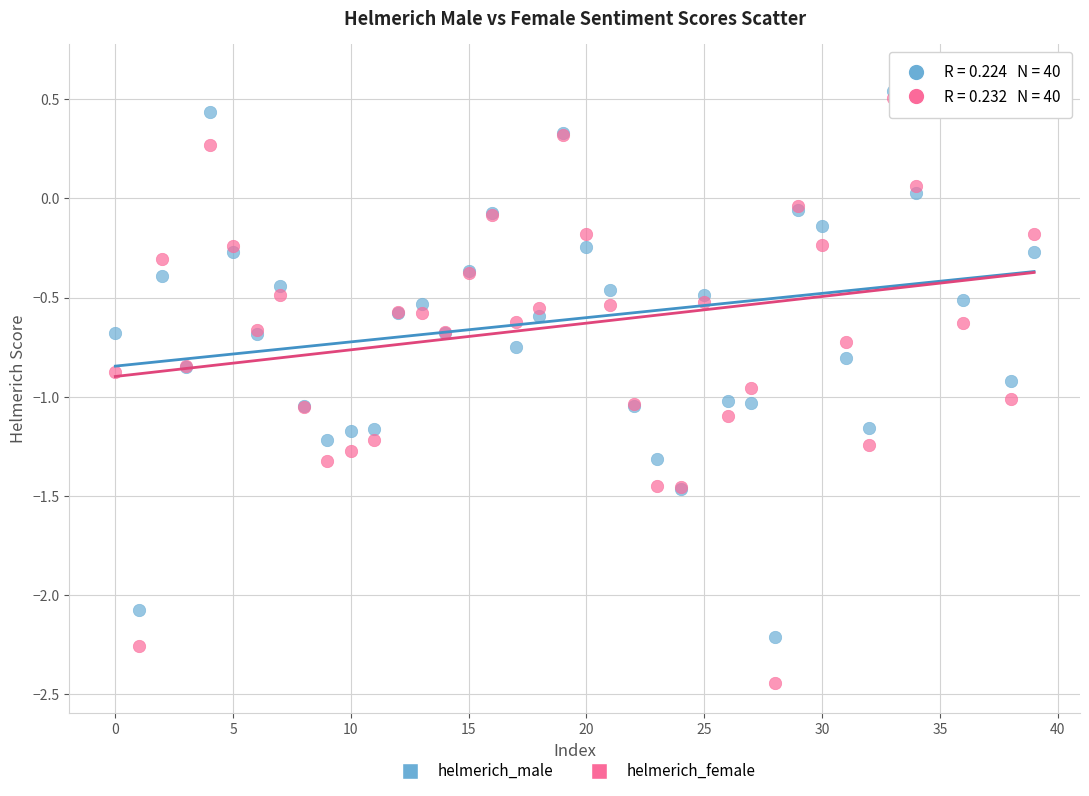

Which series has the widest spread of Y values?

helmerich_female